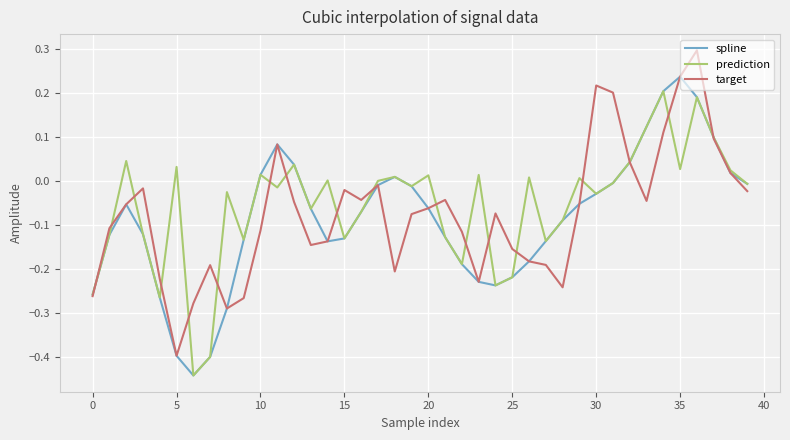

Rank the series by their maximum value, from lowest to highest.

prediction, spline, target